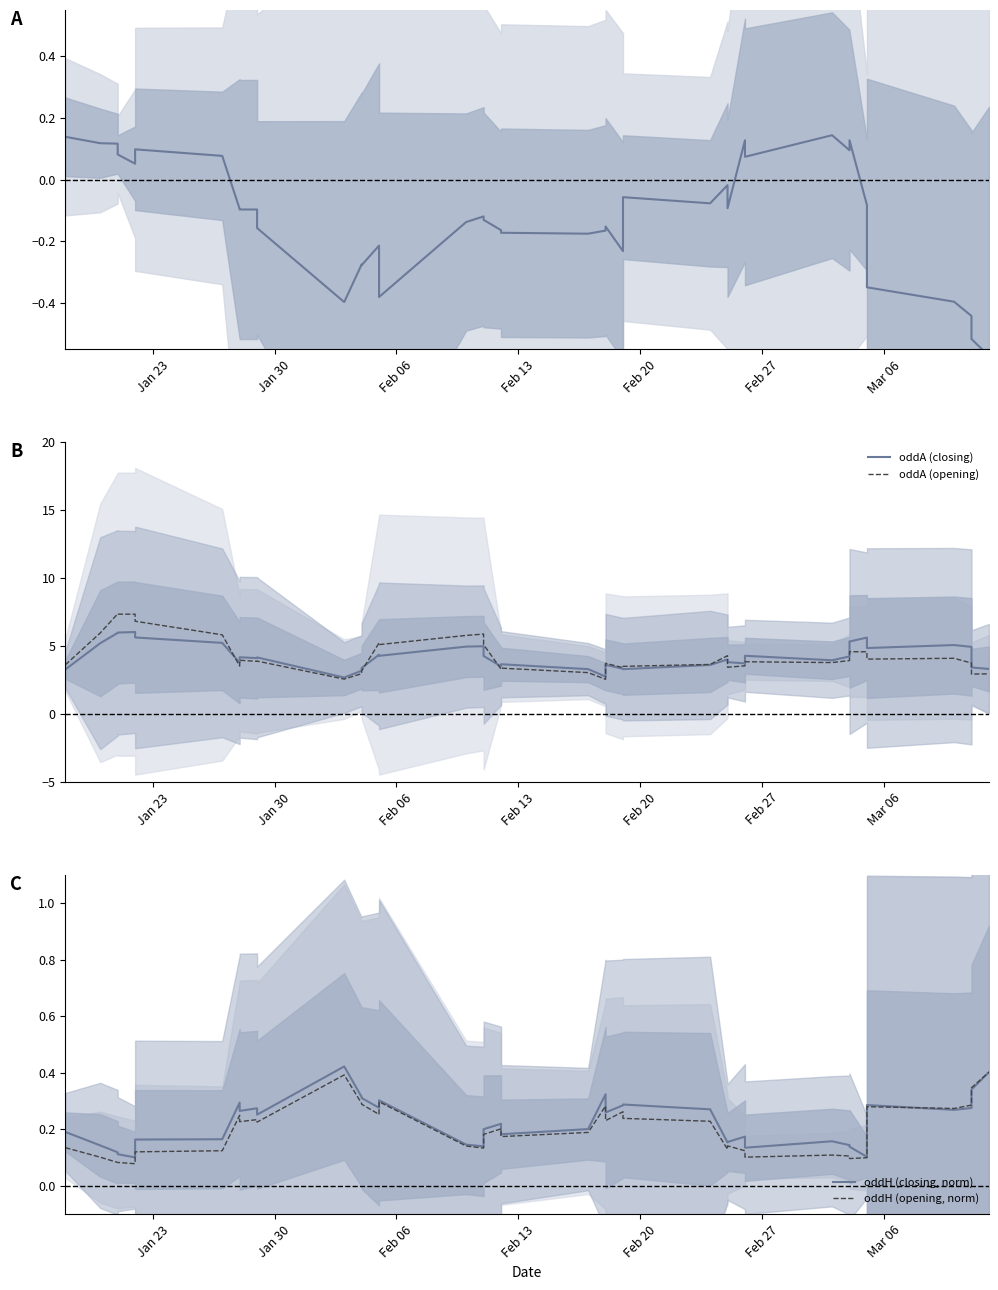

Which series has the largest range (max minus min)?

oddA (opening)